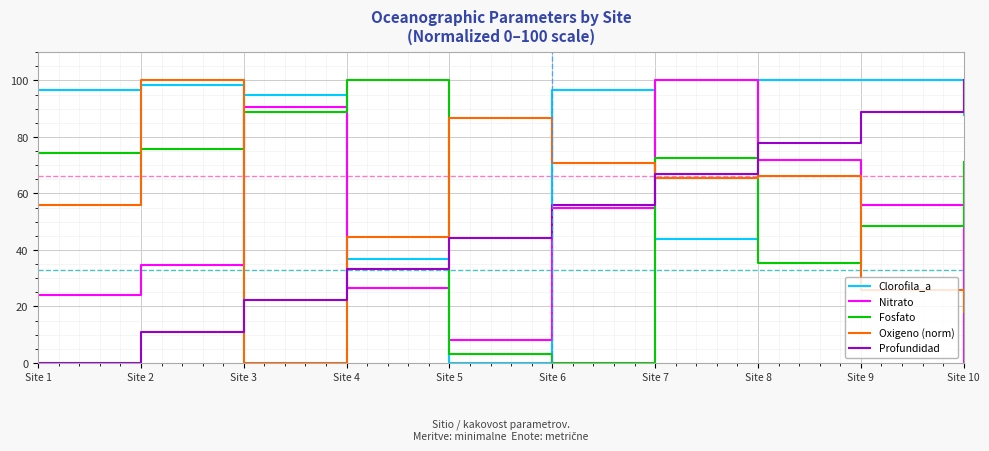

Does the chart have visible grid lines?

Yes